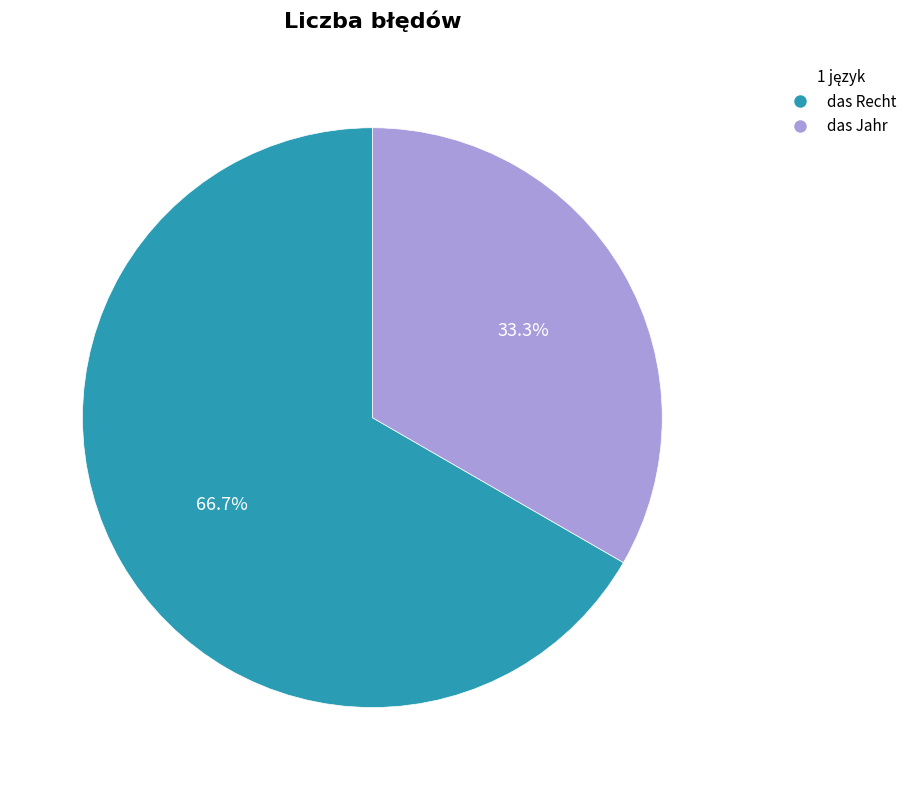

True or false: das Jahr accounts for 41% of the total.

False